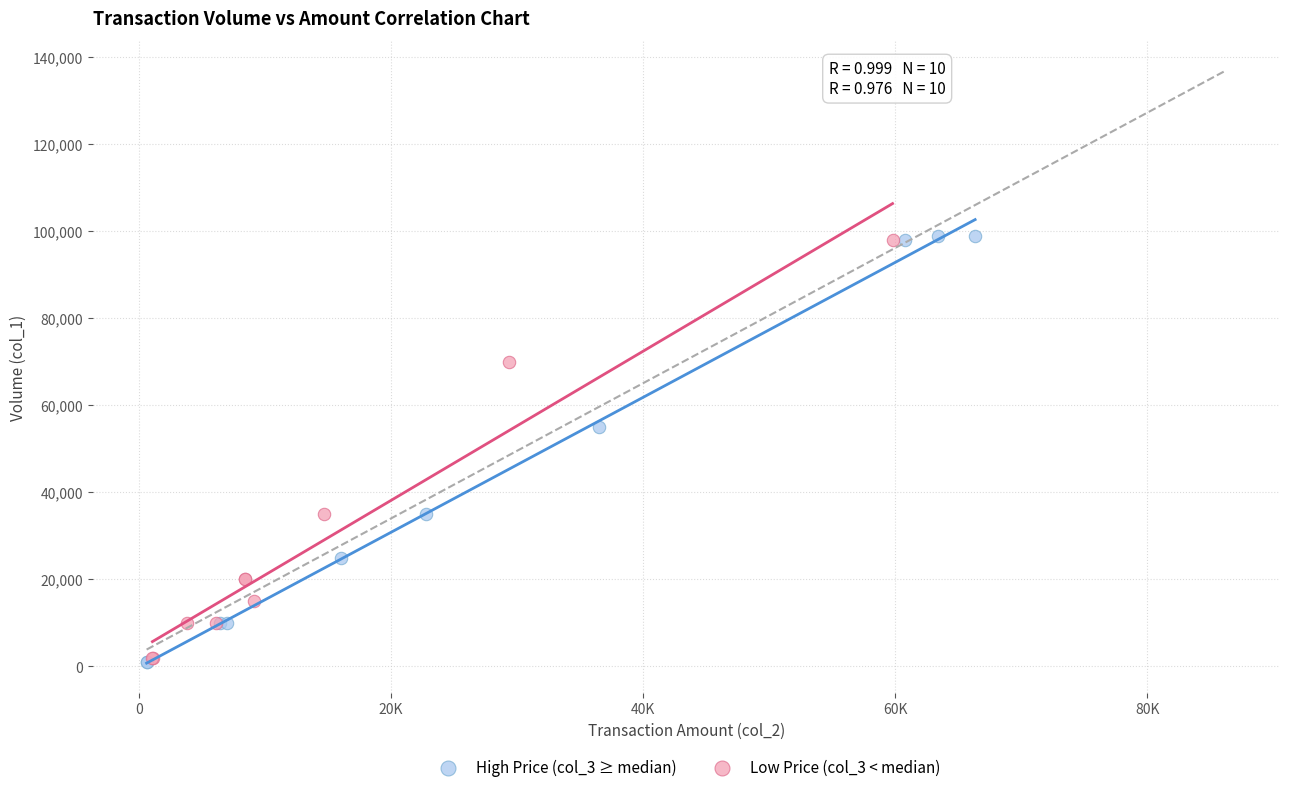

Which series has the widest spread of Y values?

High Price (col_3 ≥ median)